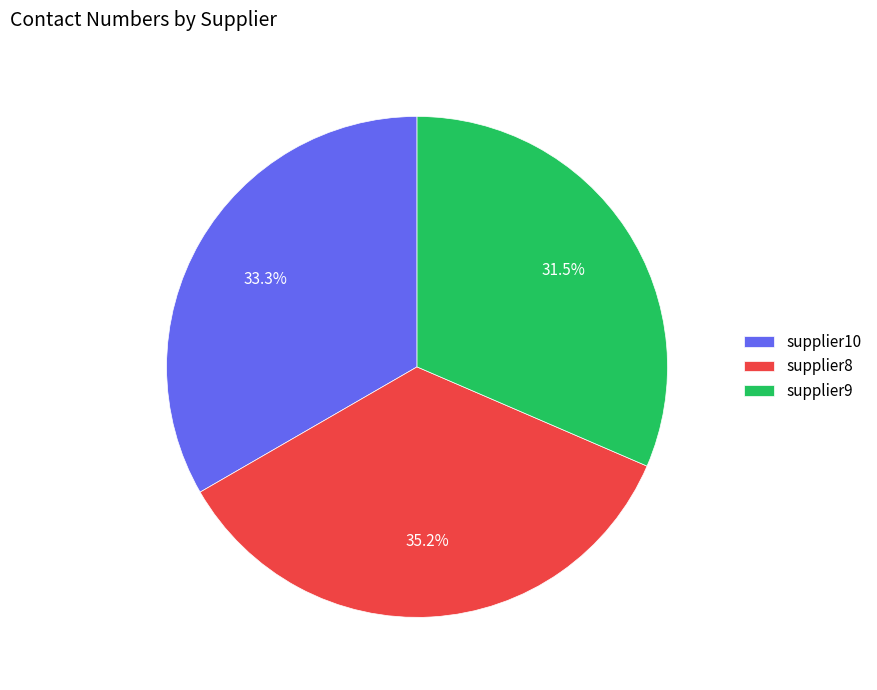

What portion of the pie excludes supplier8?

64.8%